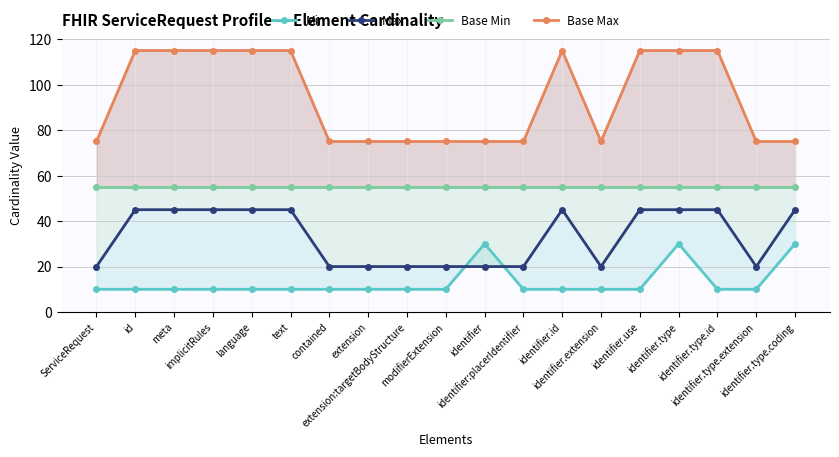

What is the label of the 6th point from the right?

identifier.extension